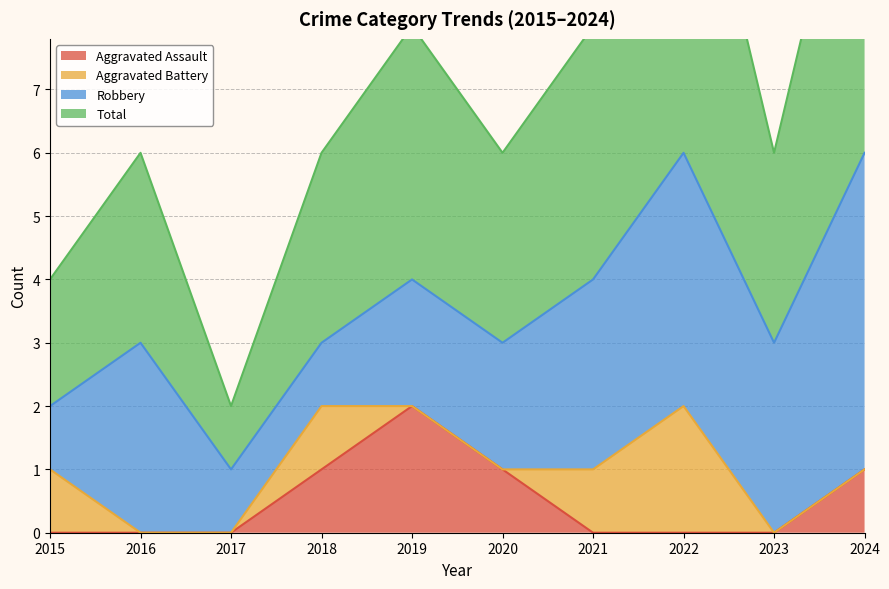

What is the approximate value of Total at 2018?

3